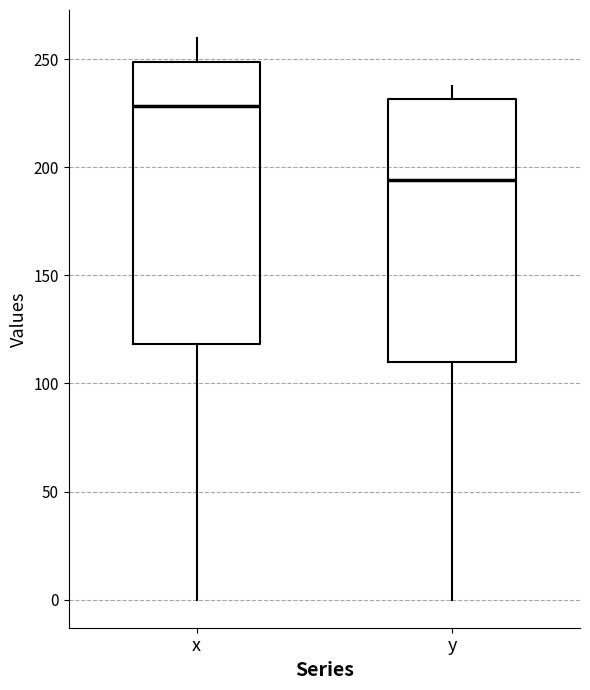

Which box's median line is the highest?

x